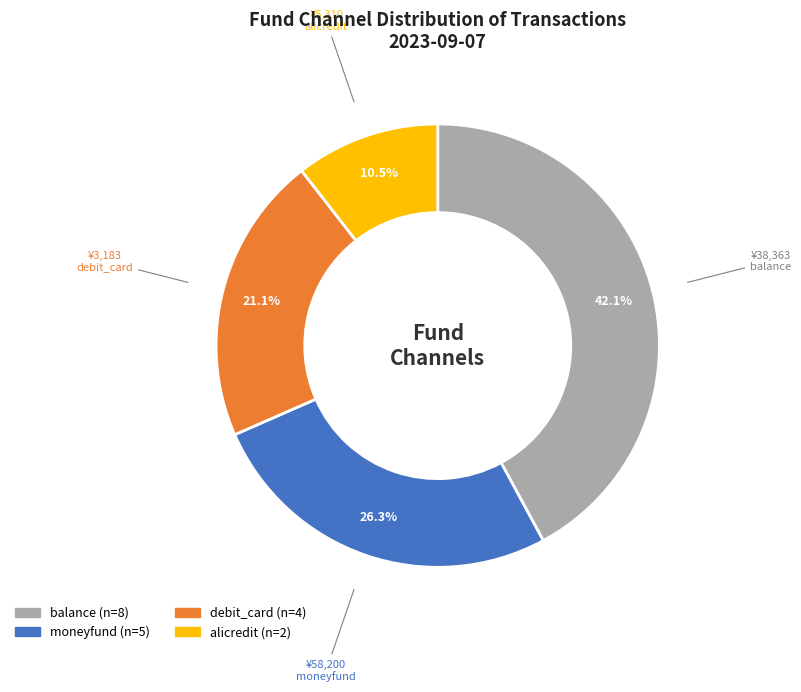

Count the number of slices in the pie.

4